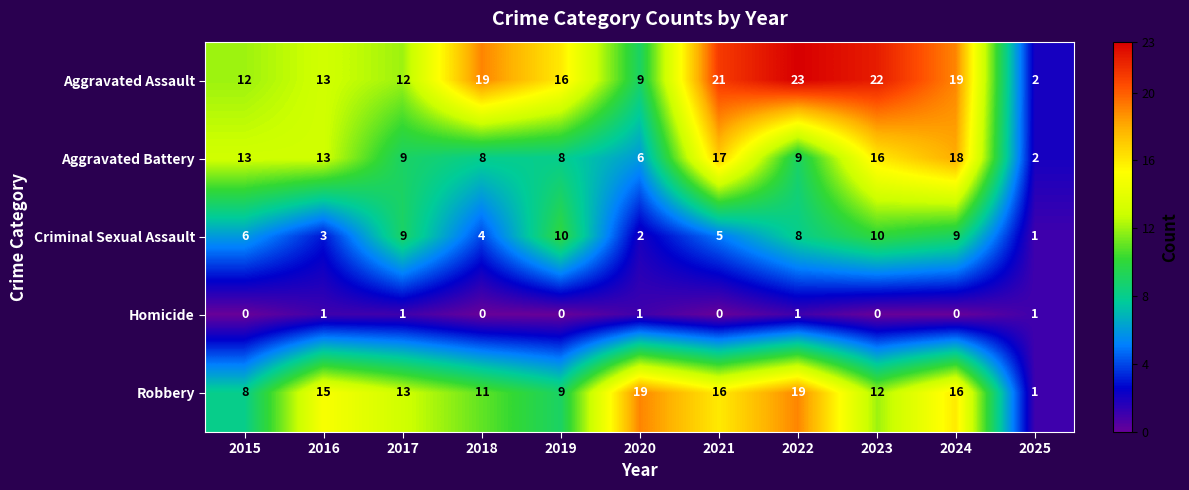

List the series in order of their peak value, lowest first.

Homicide, Criminal Sexual Assault, Aggravated Battery, Robbery, Aggravated Assault